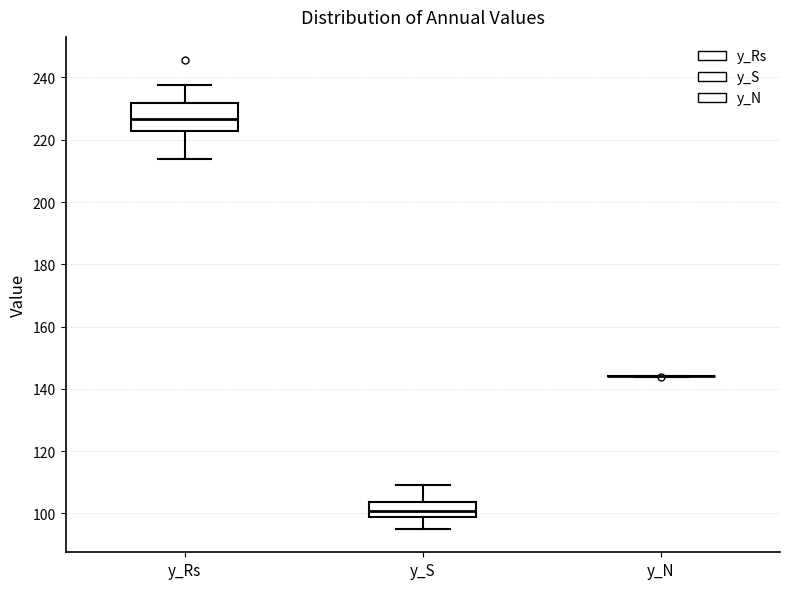

Reading left to right, transcribe this box plot: for each box, give where its median line is, the range the box spans, and where its two whiskers end, as read against the y-axis. The values are not printed on the chart, so give them approximately, as read against the axis.

y_Rs: median 226, box 222 to 232, whiskers 214 to 238
y_S: median 100, box 98 to 104, whiskers 96 to 110
y_N: box collapsed to a line at 144, whiskers 144 to 144